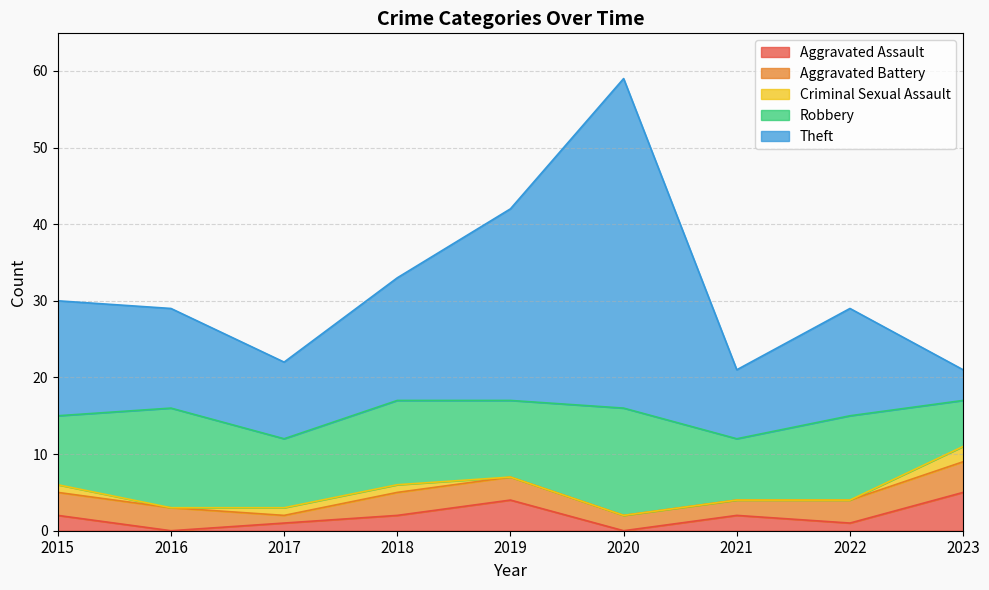

At which label does Criminal Sexual Assault reach its minimum?

2016